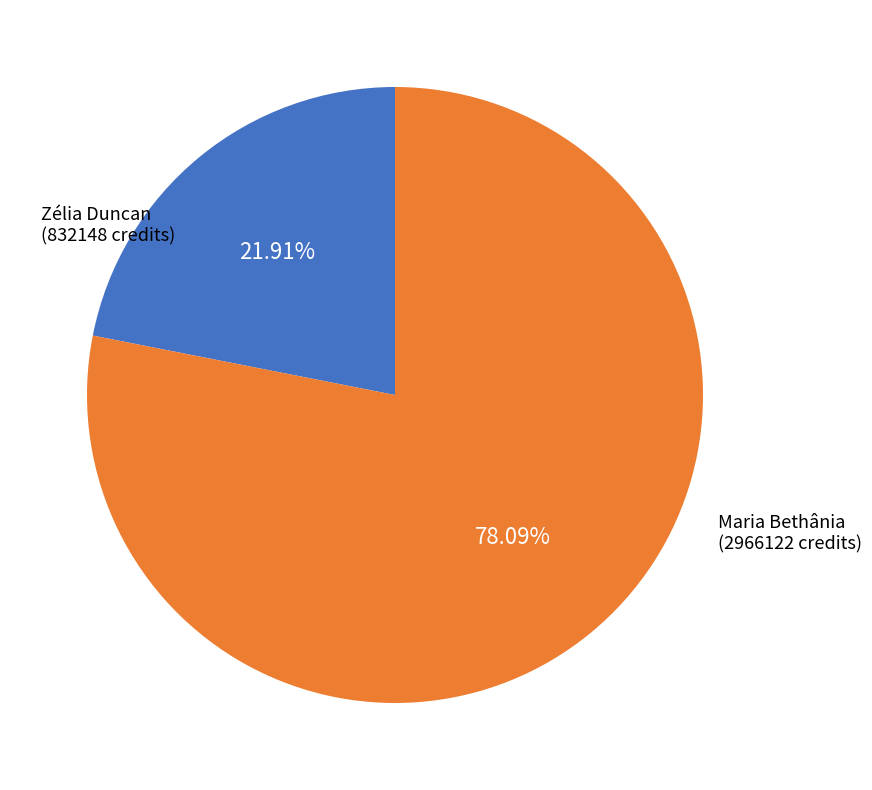

Count the number of slices in the pie.

2